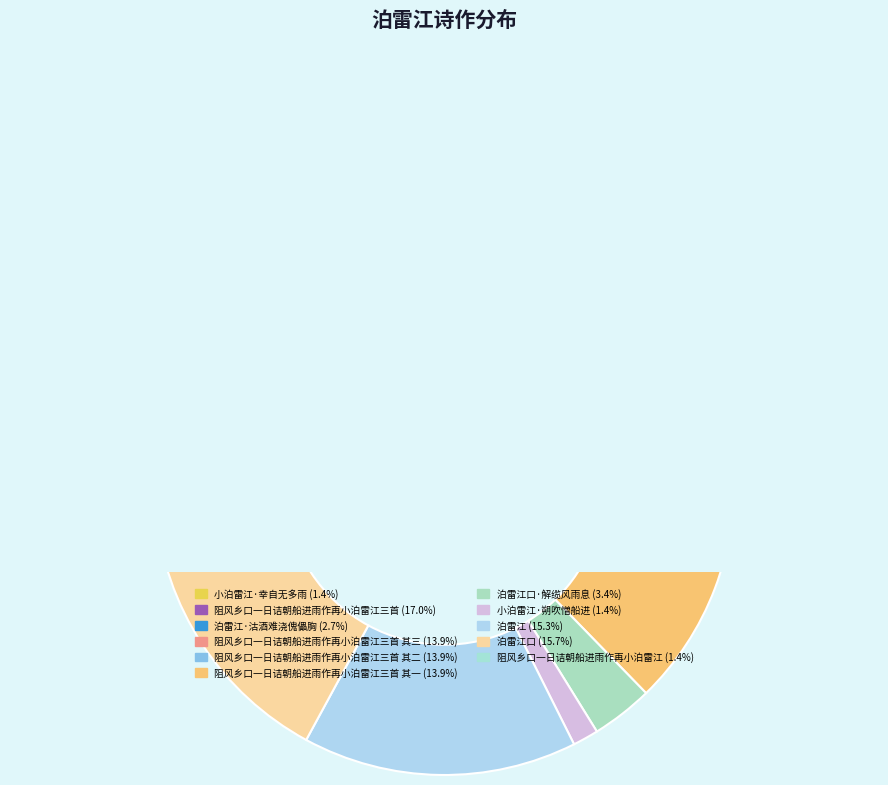

Which category has the smallest portion of the pie?

阻风乡口一日诘朝船进雨作再小泊雷江